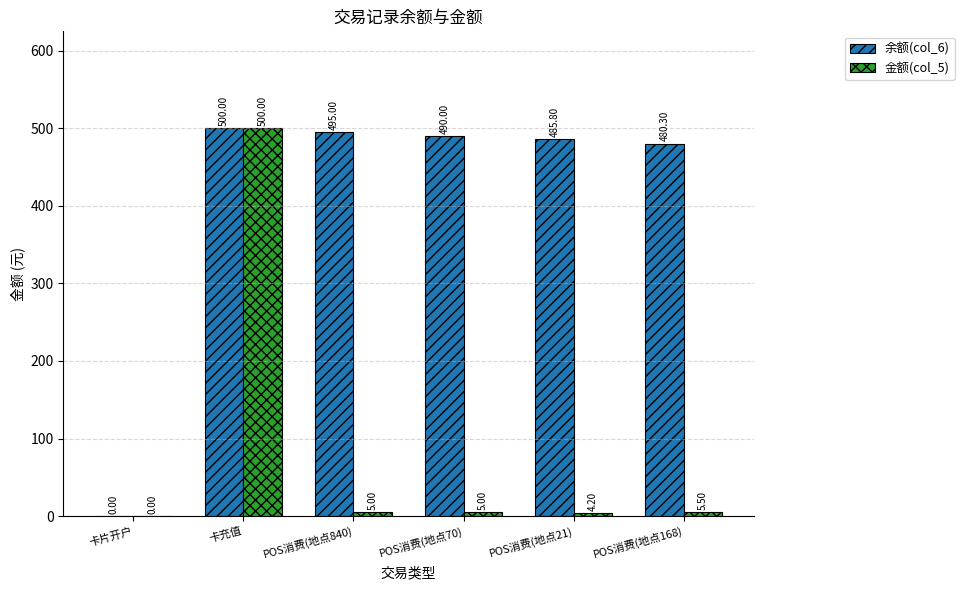

Reading right to left, transcribe all the data shown in this chart.

余额(col_6): 480.3	485.8	490.0	495.0	500.0	0.0
金额(col_5): 5.5	4.2	5.0	5.0	500.0	0.0